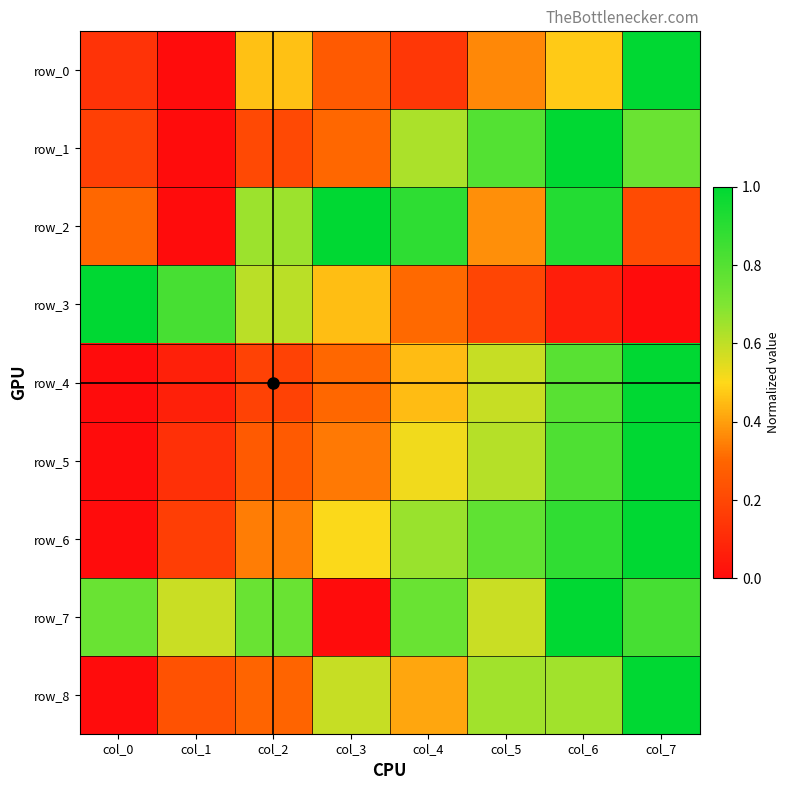

Where is row_6 nearest to the value 0?

col_0